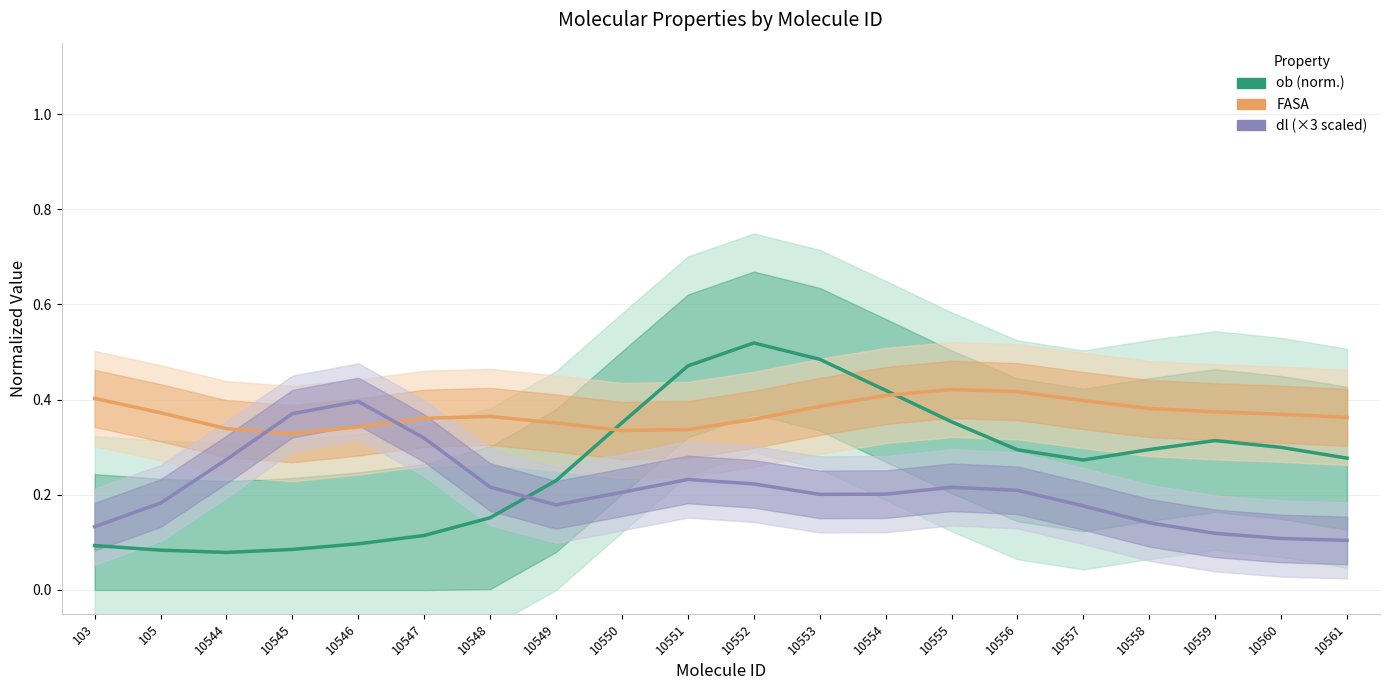

Which series has the largest total across all categories?

FASA